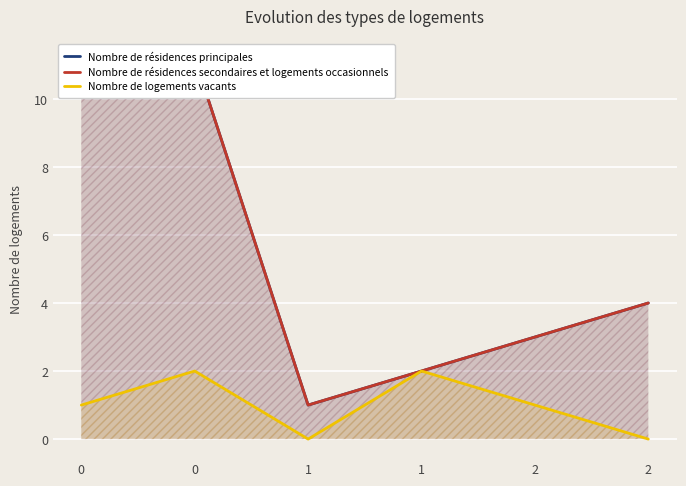

Reading right to left, list all the values displayed in this chart.

Nombre de résidences principales: 4.0	3.0	2.0	1.0	11.2	10.2
Nombre de résidences secondaires et logements occasionnels: 4.0	3.0	2.0	1.0	11.2	10.2
Nombre de logements vacants: 0.0	1.0	2.0	0.0	2.0	1.0